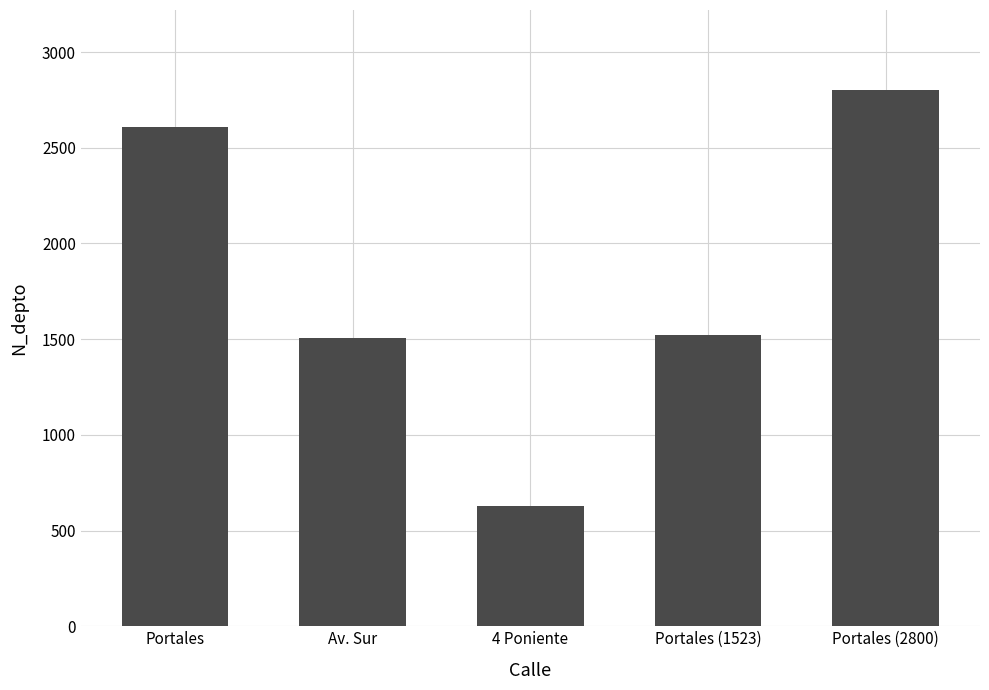

What is the label of the 3rd bar from the left?

4 Poniente